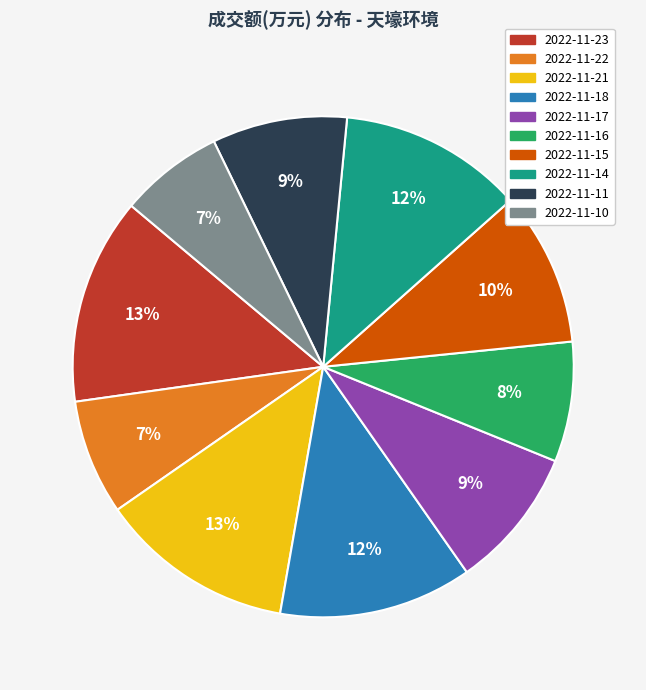

How many slices are in this pie chart?

10